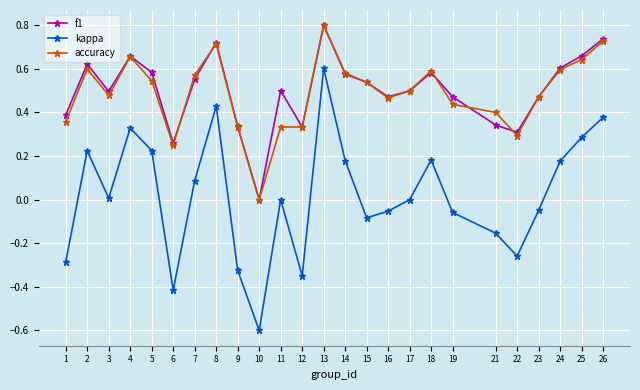

Does the chart display data point markers on the line(s)?

Yes